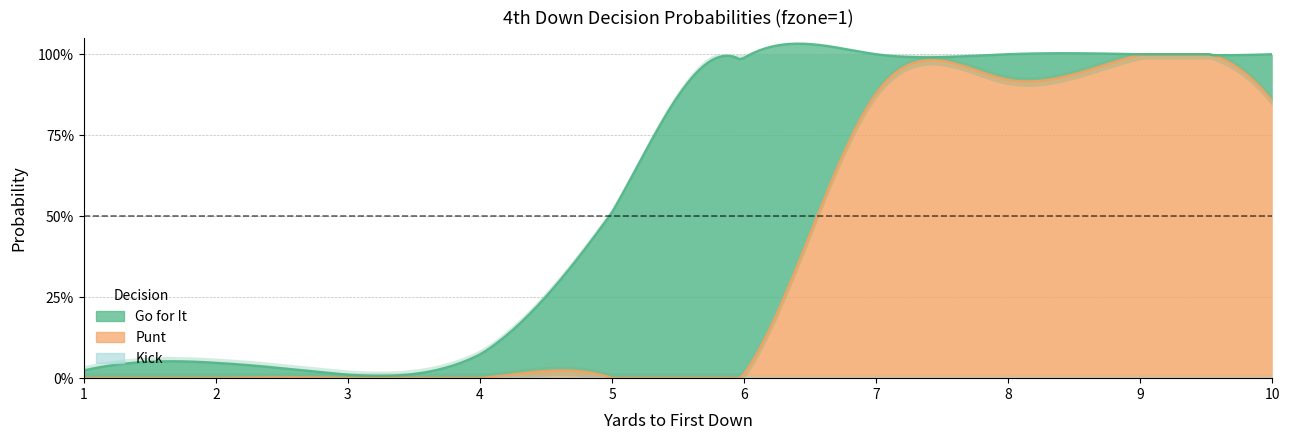

Reading left to right, list all the values displayed in this chart.

gofor: 0.0	0.0	0.0	0.1	0.5	1.0	0.1	0.1	0.0	0.1
punt: 0.0	0.0	0.0	0.0	0.0	0.0	0.9	0.9	1.0	0.9
kick: 0.0	0.0	0.0	0.0	0.0	0.0	0.0	0.0	0.0	0.0